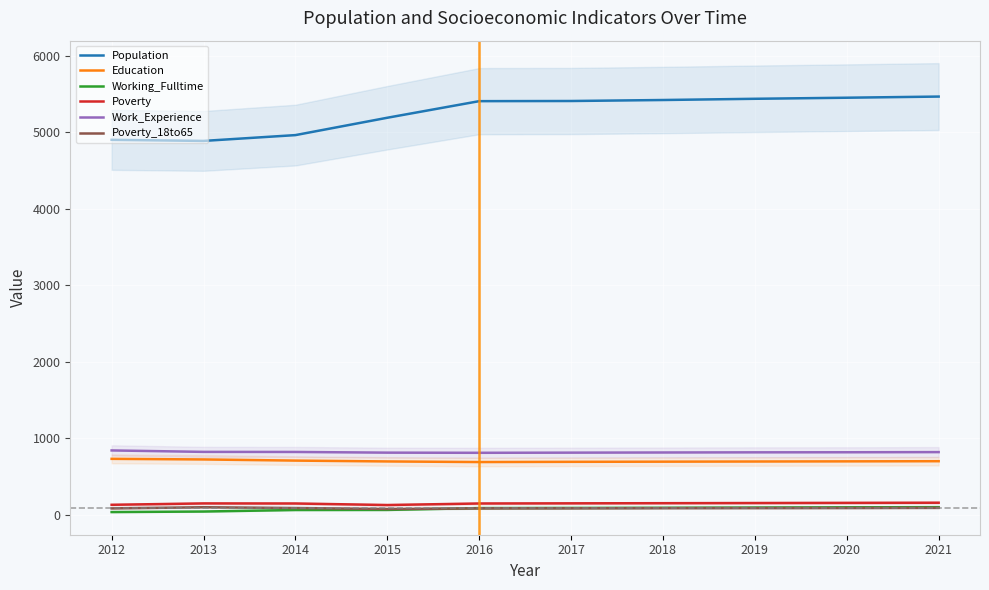

Is the value of Poverty at 2020 greater than the value of Population at 2017?

No